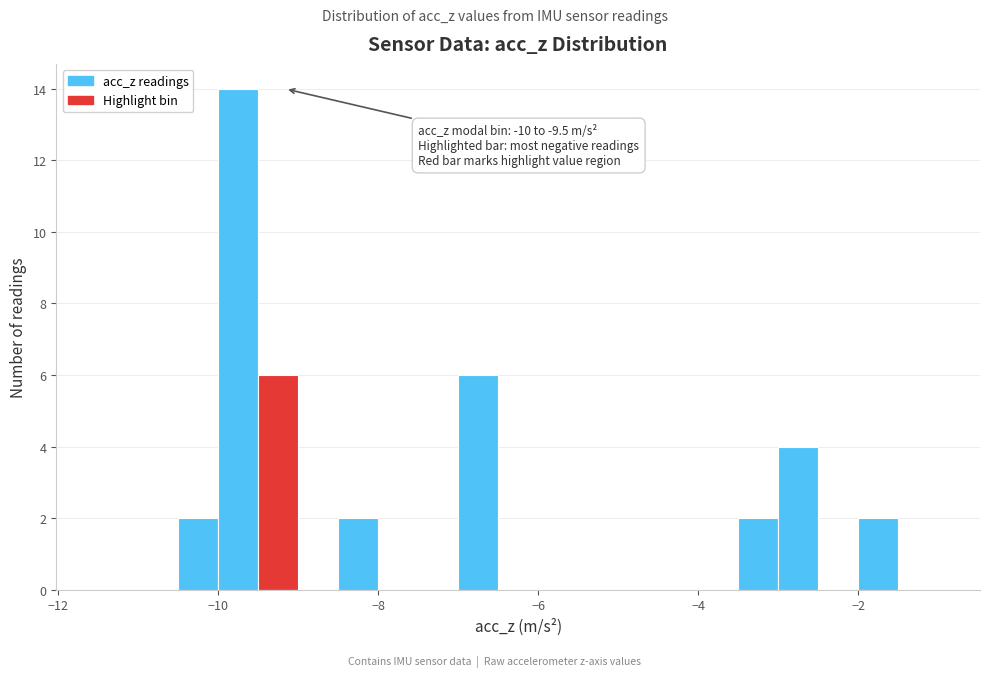

Around what value on the x-axis is the tallest bar? Give the approximate position of its centre, as read against the axis.

-9.8